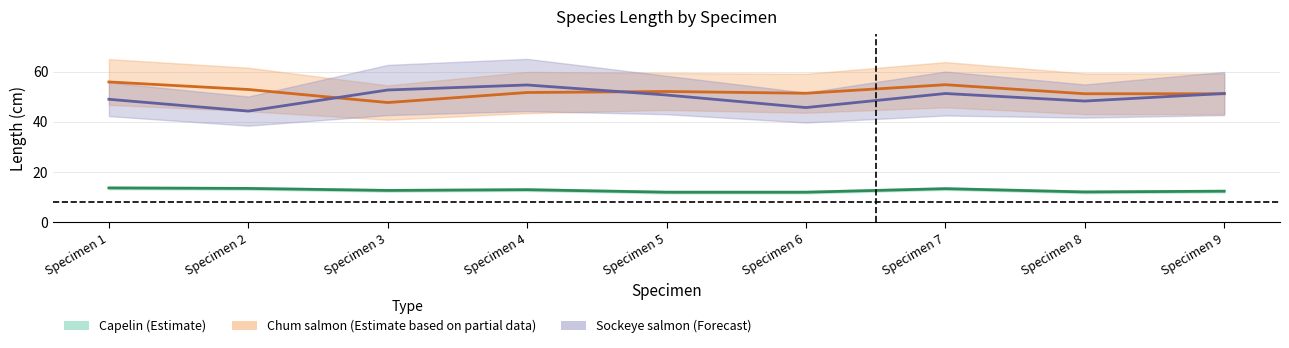

At how many categories does at least one series exceed 41?

9